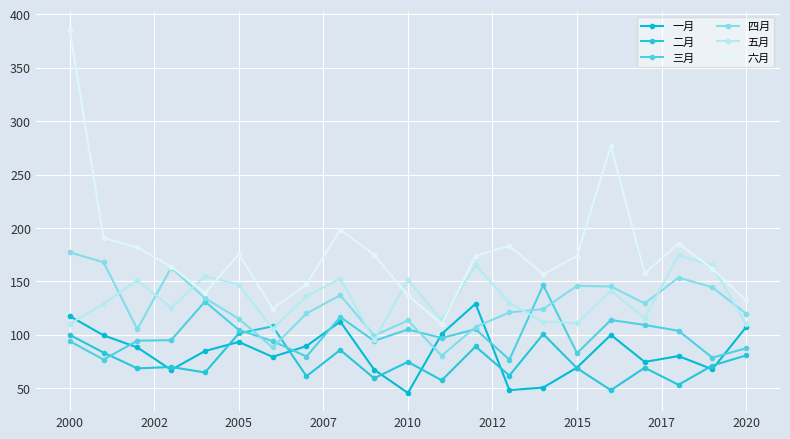

Count the number of categories in the chart.

21